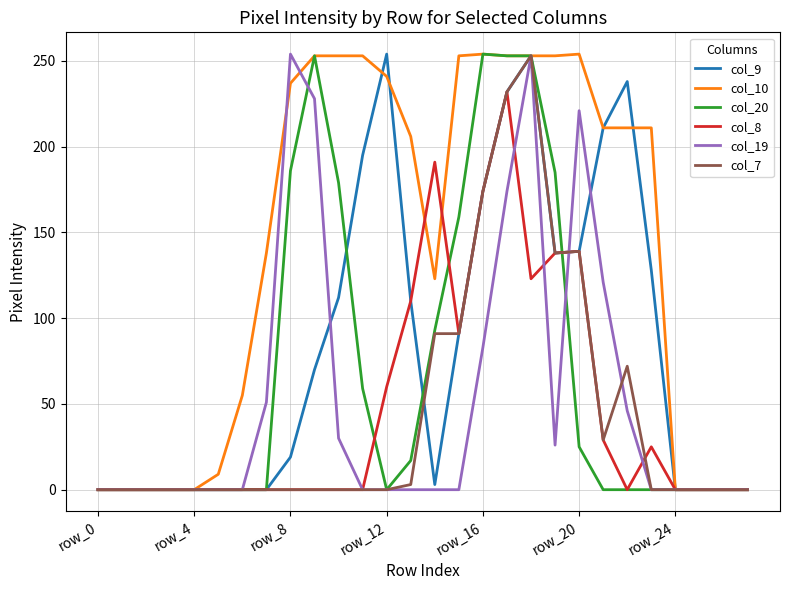

Which series has the largest total across all categories?

col_10